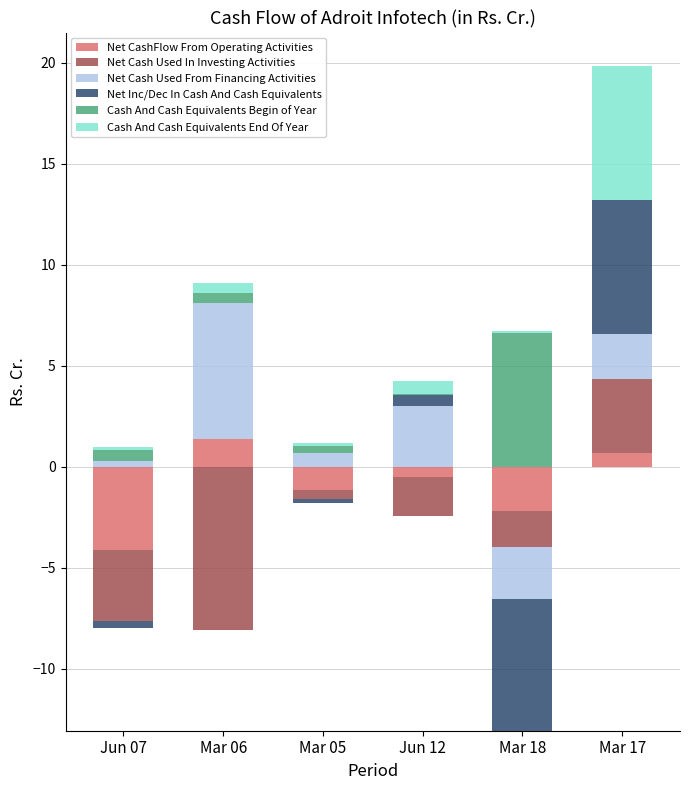

How many groups of bars are there?

6